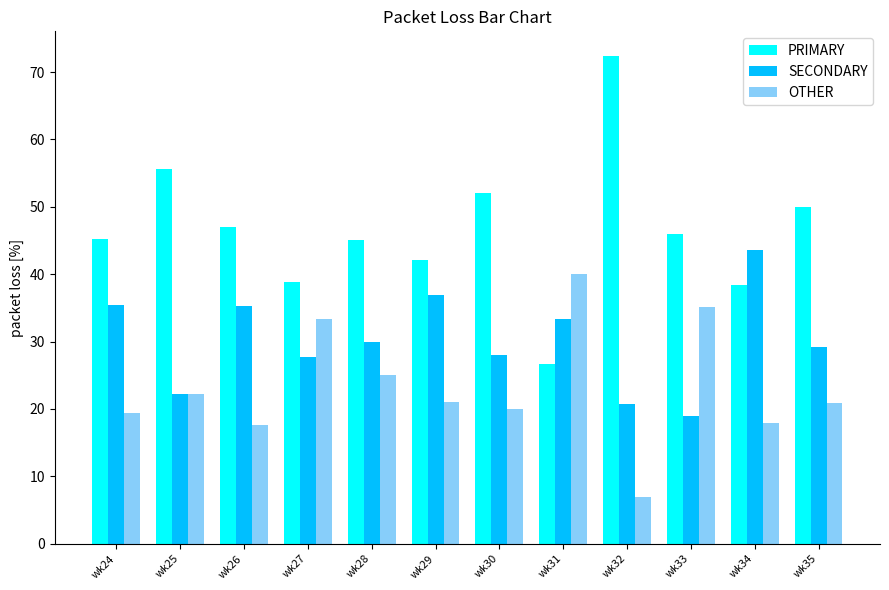

How many bars are there in each group?

3